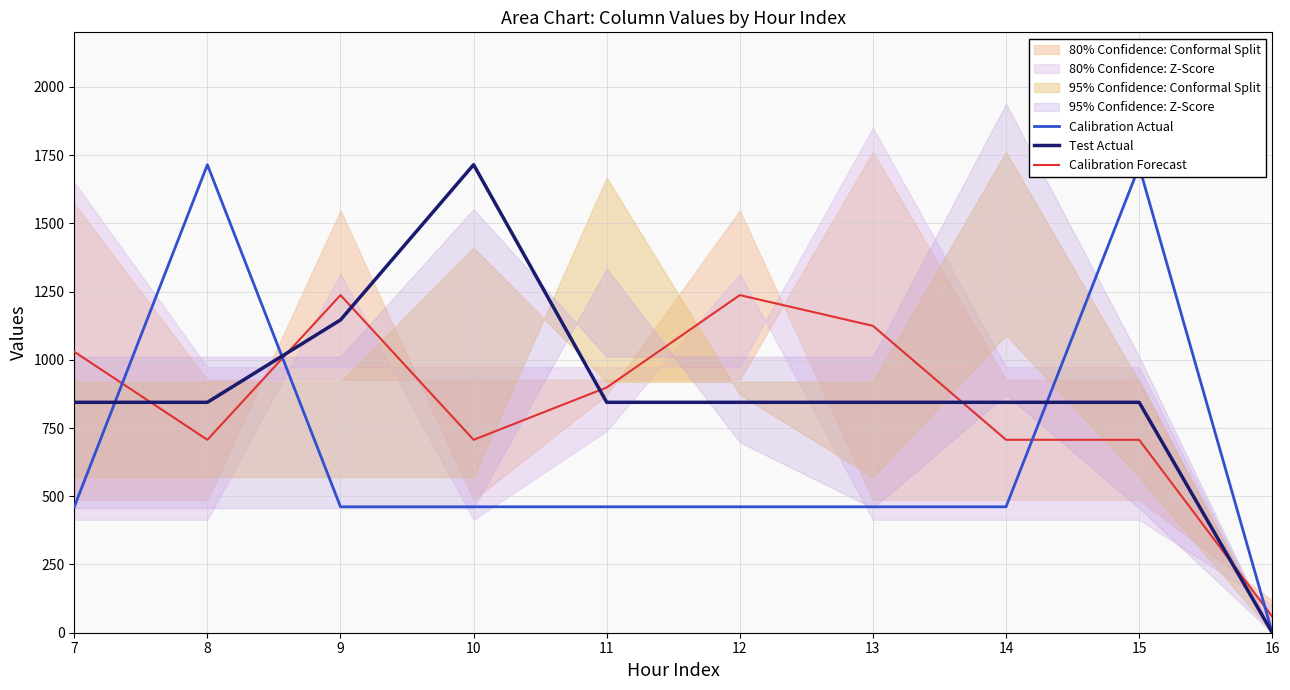

Which label corresponds to the largest value in the chart?

8